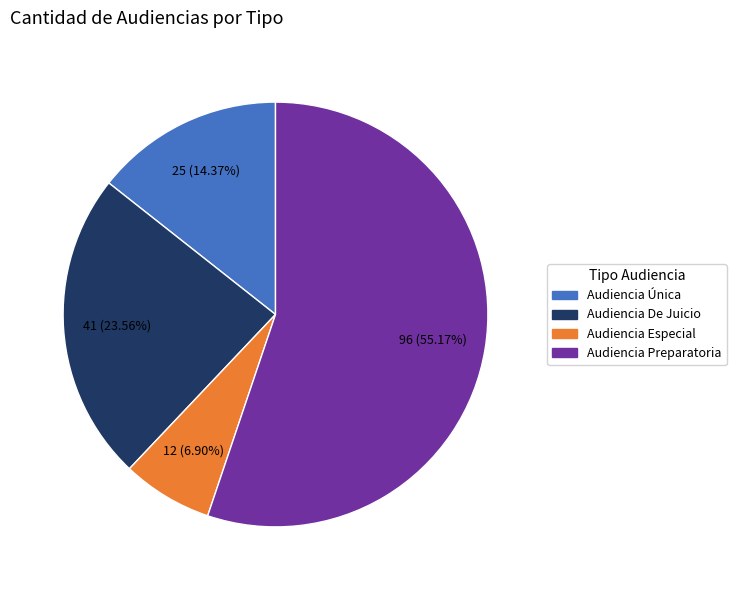

Which category has the smallest portion of the pie?

Audiencia Especial